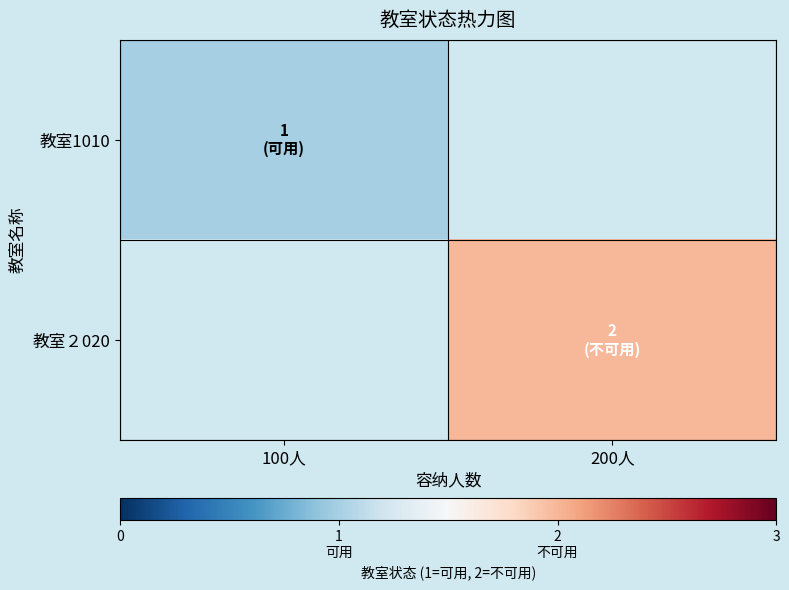

Where is 教室1010 nearest to the value 1?

100人